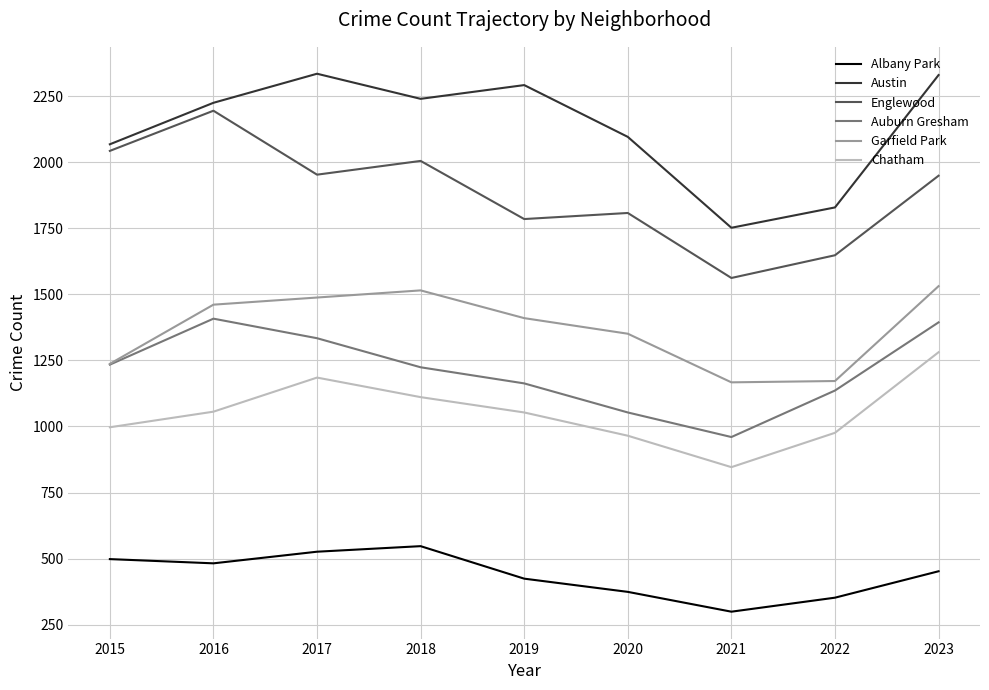

Is the value of Austin at 2023 greater than the value of Englewood at 2017?

Yes